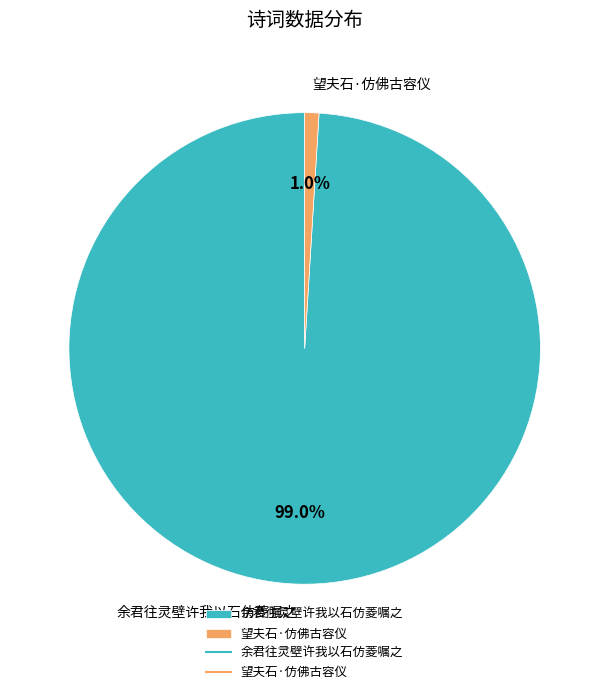

What is the majority slice?

余君往灵壁许我以石仿菱嘱之